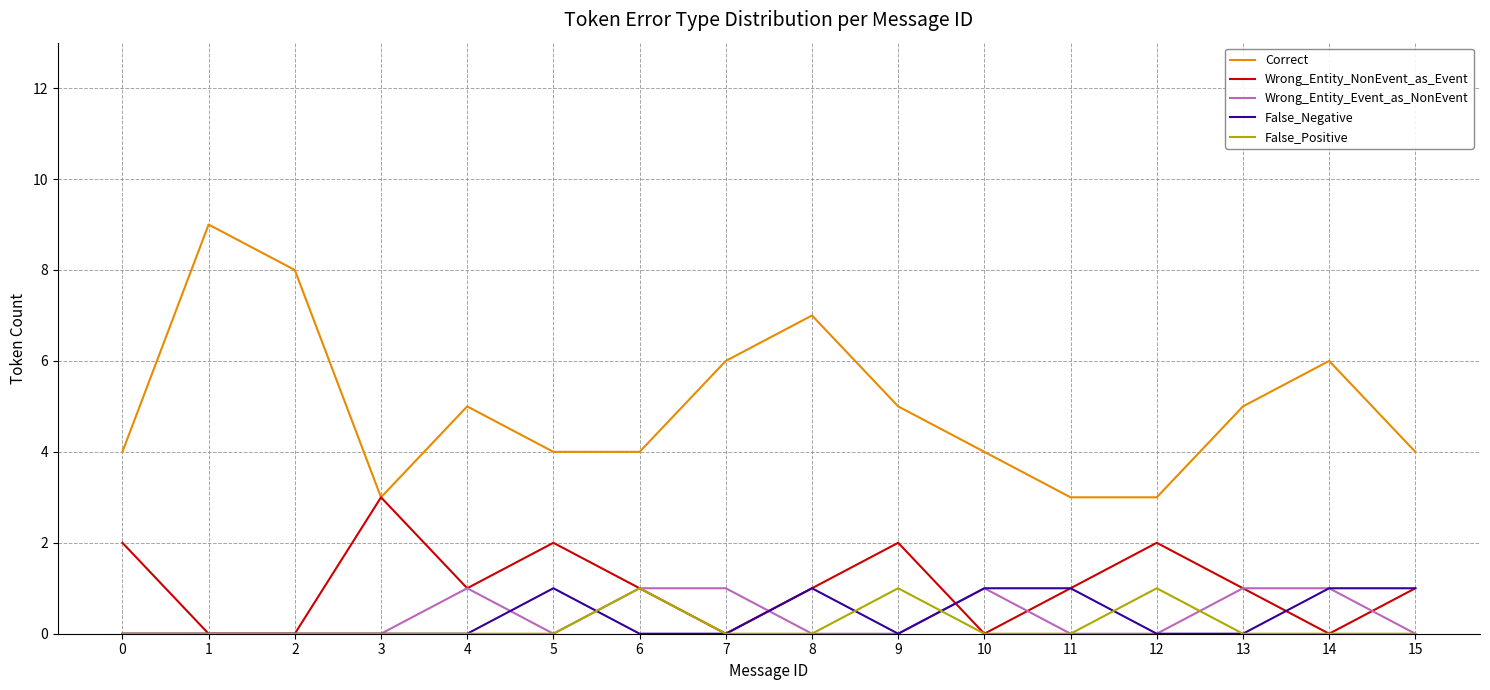

Which series has the largest range (max minus min)?

Correct